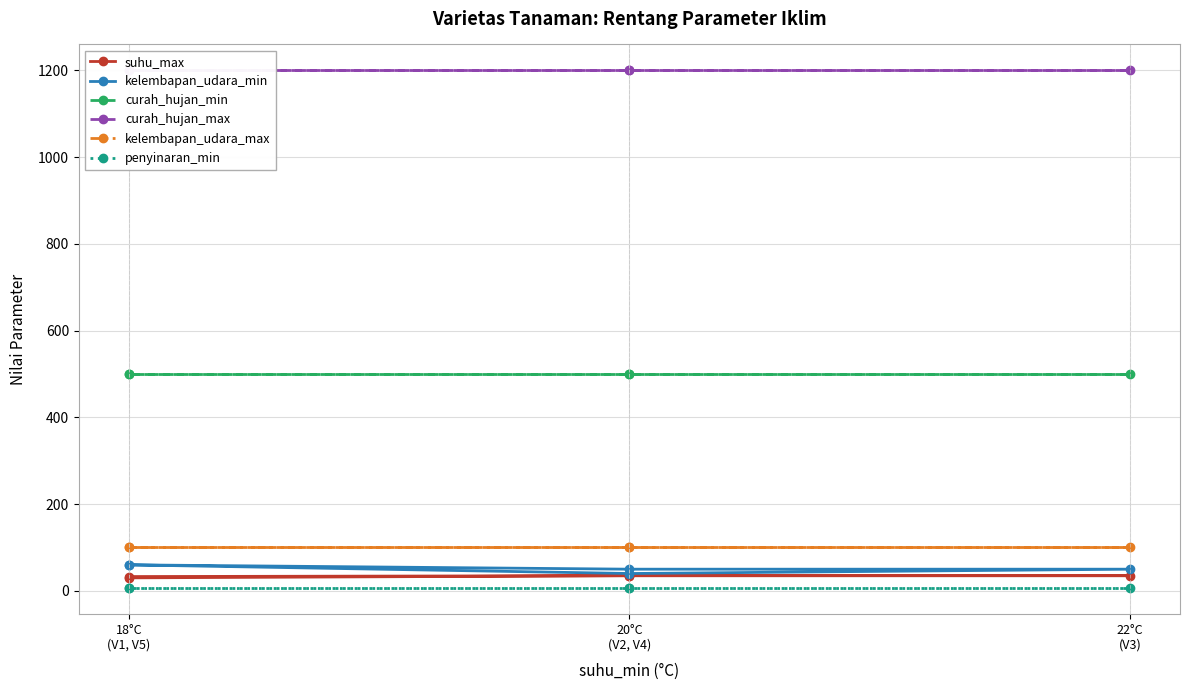

Where does the kelembapan_udara_min series first go above 50?

18°C
(V1, V5)